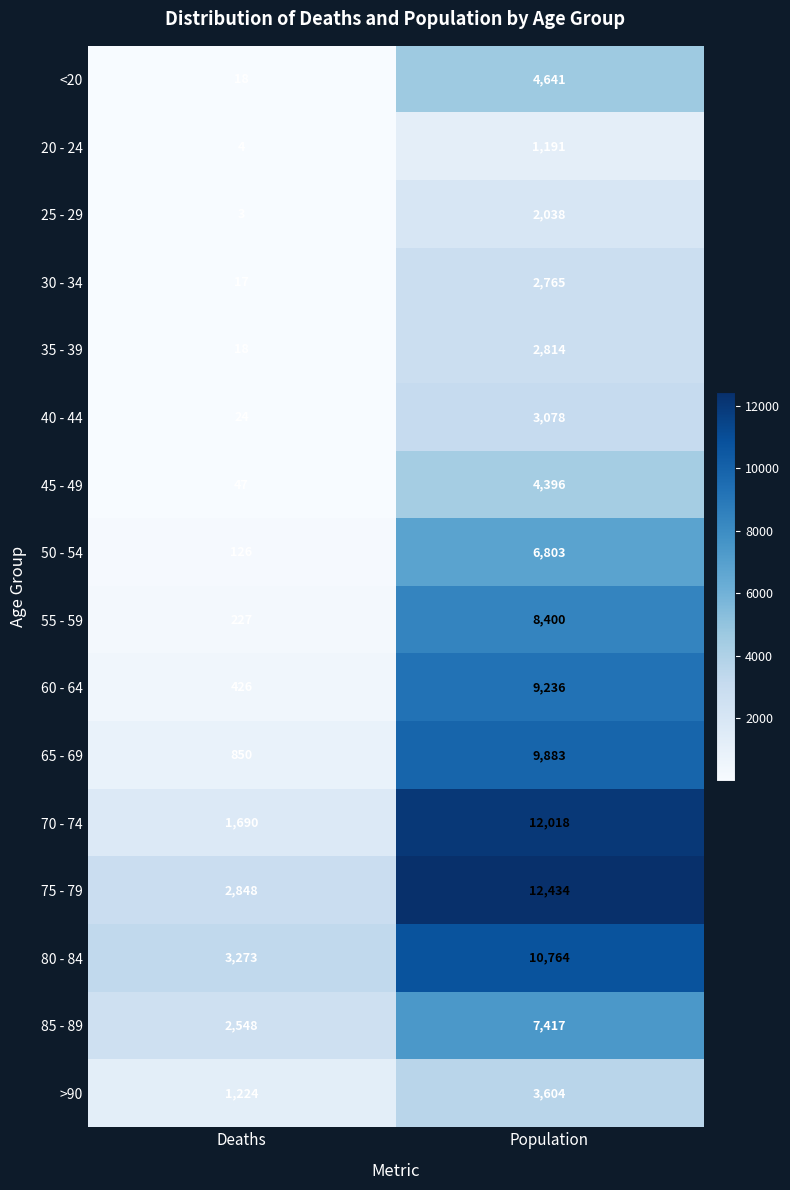

Read the 30 - 34 value at Population.

2765